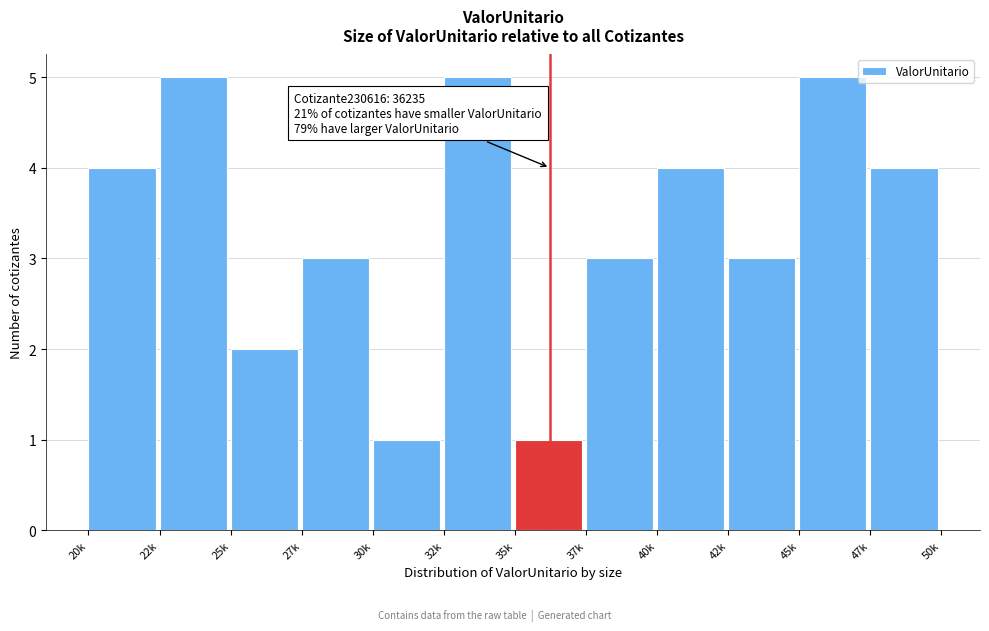

Reading left to right, list all the values displayed in this chart.

4	5	2	3	1	5	1	3	4	3	5	4